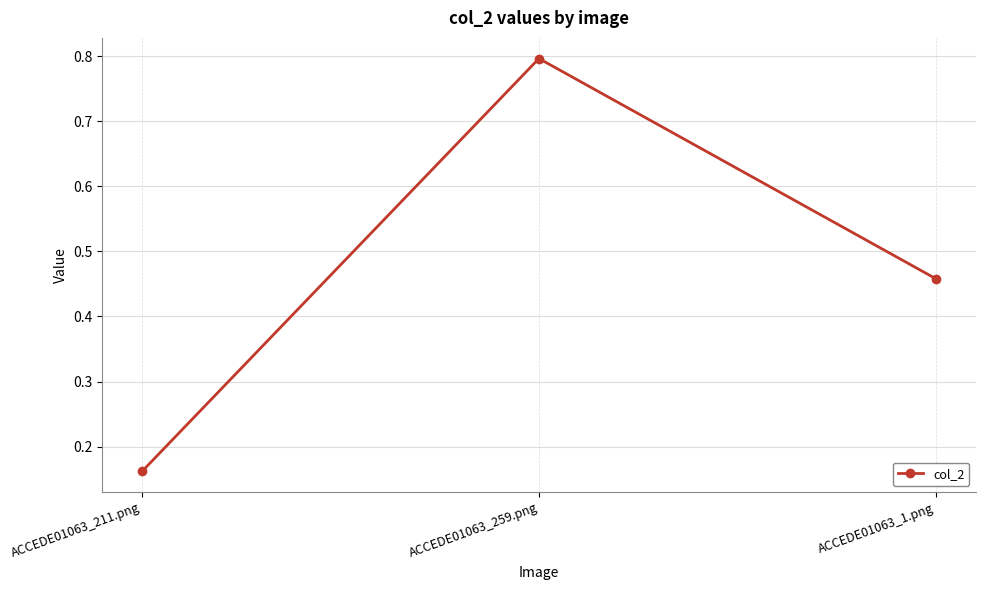

True or false: the data shows 0.0 at ACCEDE01063_211.png.

False